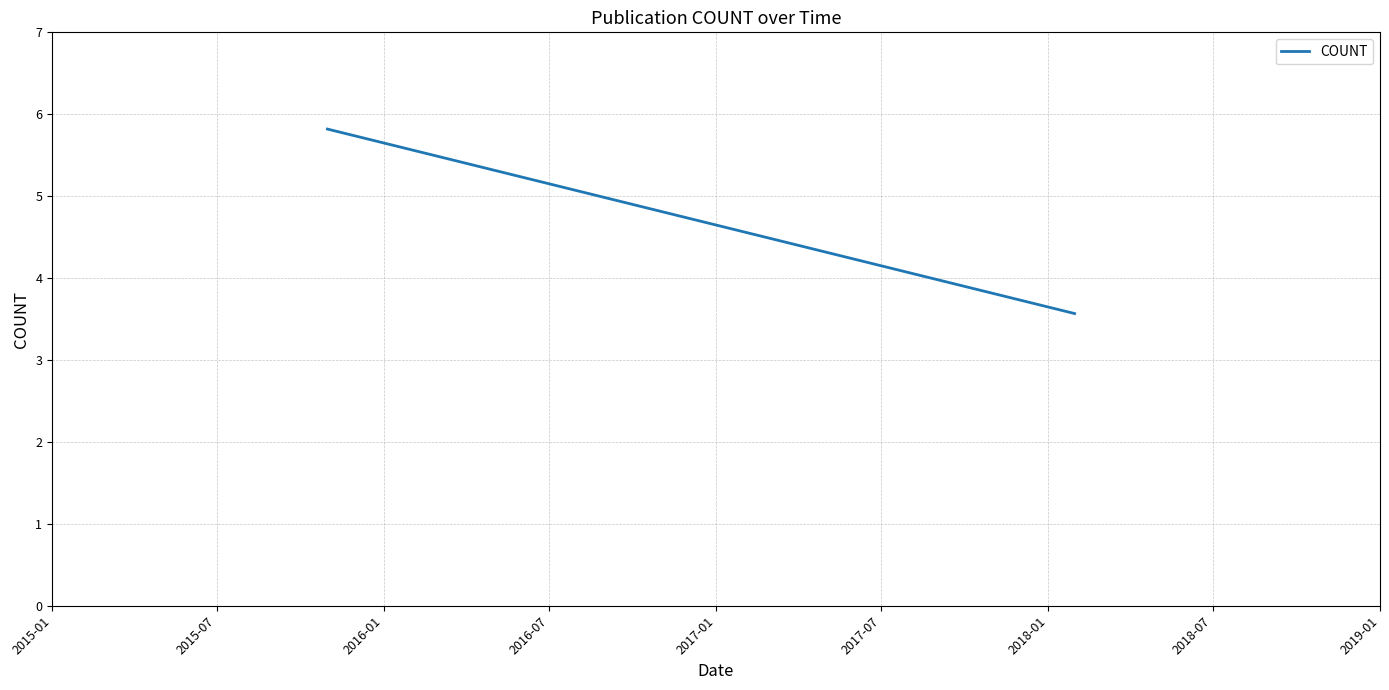

What is the average value?

5.1